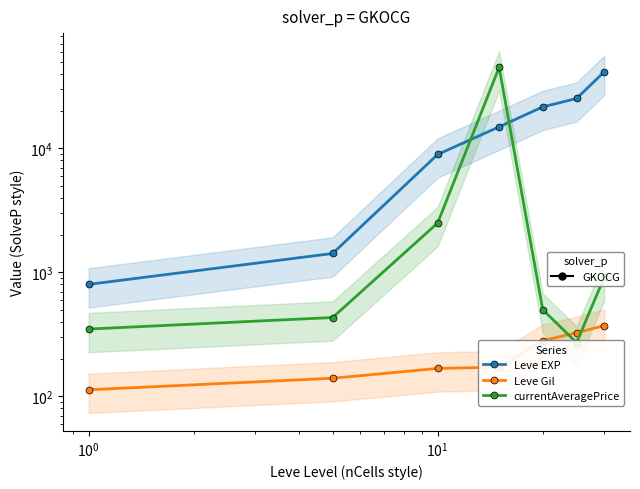

Is it true that Leve EXP equals 3608.1 at $\mathdefault{10^{1}}$?

False